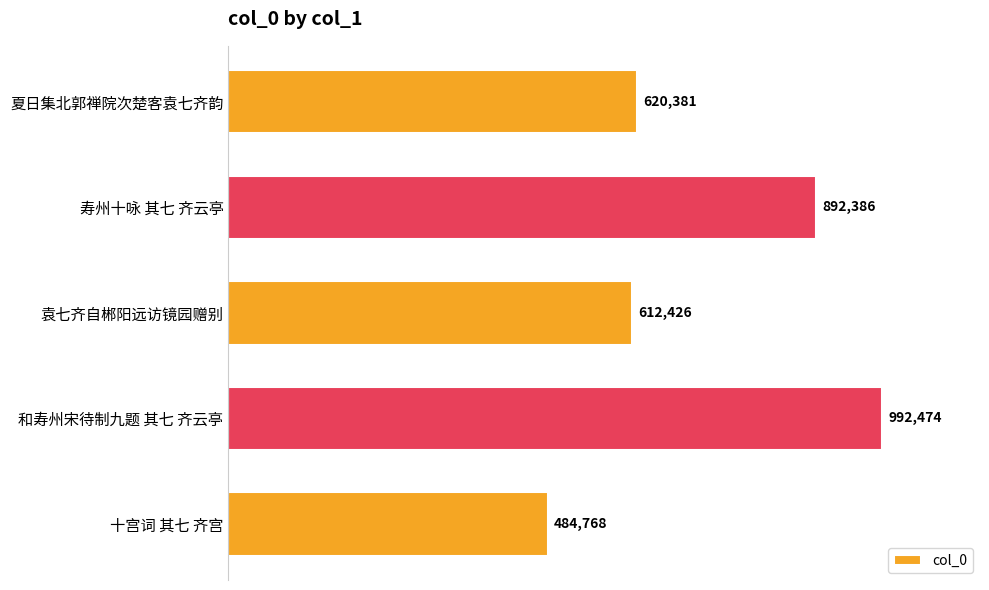

Are the bars horizontal?

Yes